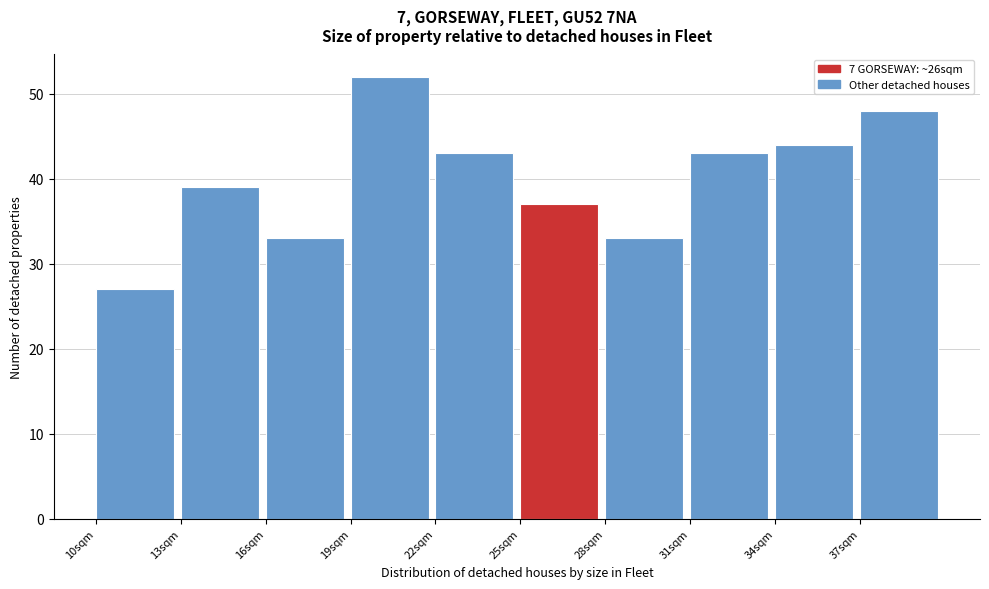

Reading left to right, transcribe this chart: for each bar, give the range it covers on the x-axis and its height. The values are not printed on the chart, so give them approximately, as read against the axis.

10 to 13: 27
13 to 16: 39
16 to 19: 33
19 to 22: 52
22 to 25: 43
25 to 28: 37
28 to 31: 33
31 to 34: 43
34 to 37: 44
37 to 40: 48